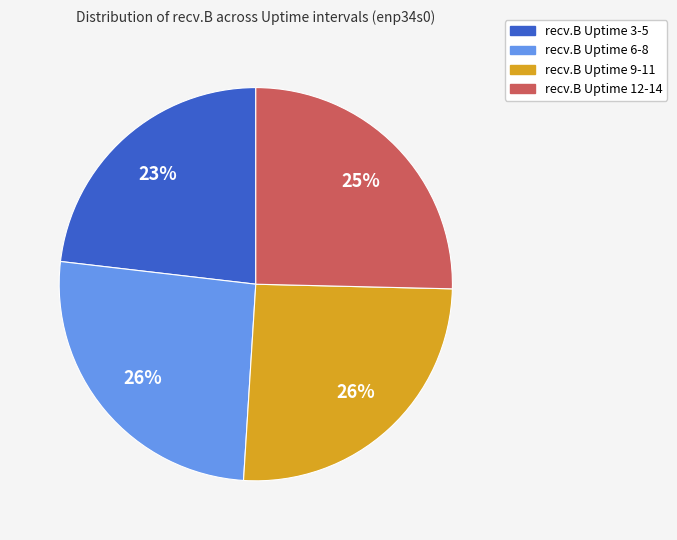

To the nearest percent, what is the difference between the largest and smallest slice percentages?

3%